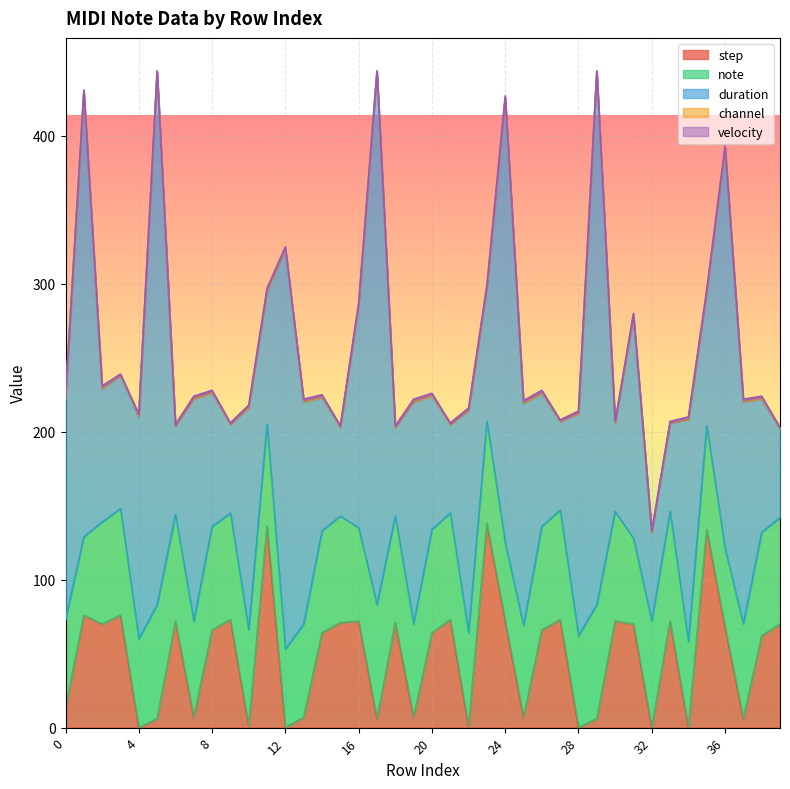

Where is the first local minimum for note?

1